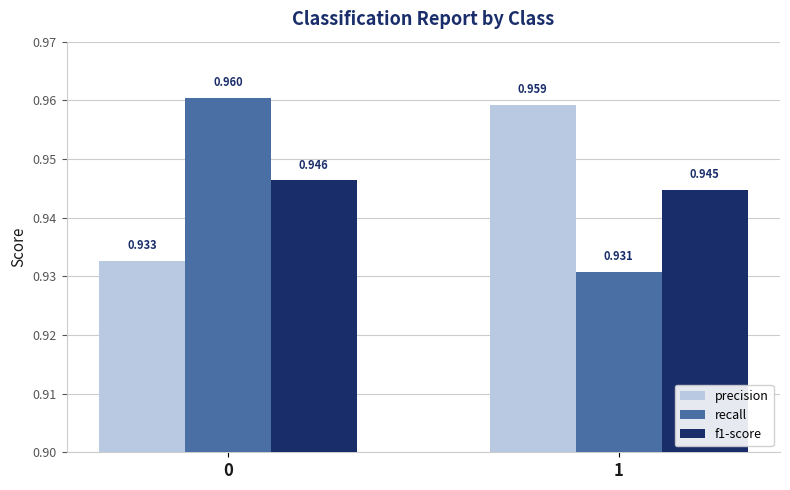

How many data points does each series have?

2